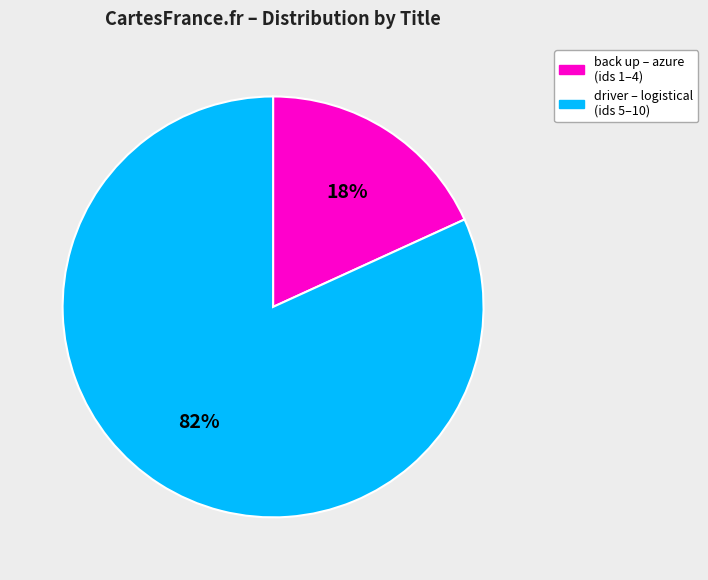

Rank the categories by value from lowest to highest.

back up – azure (ids 1–4), driver – logistical (ids 5–10)